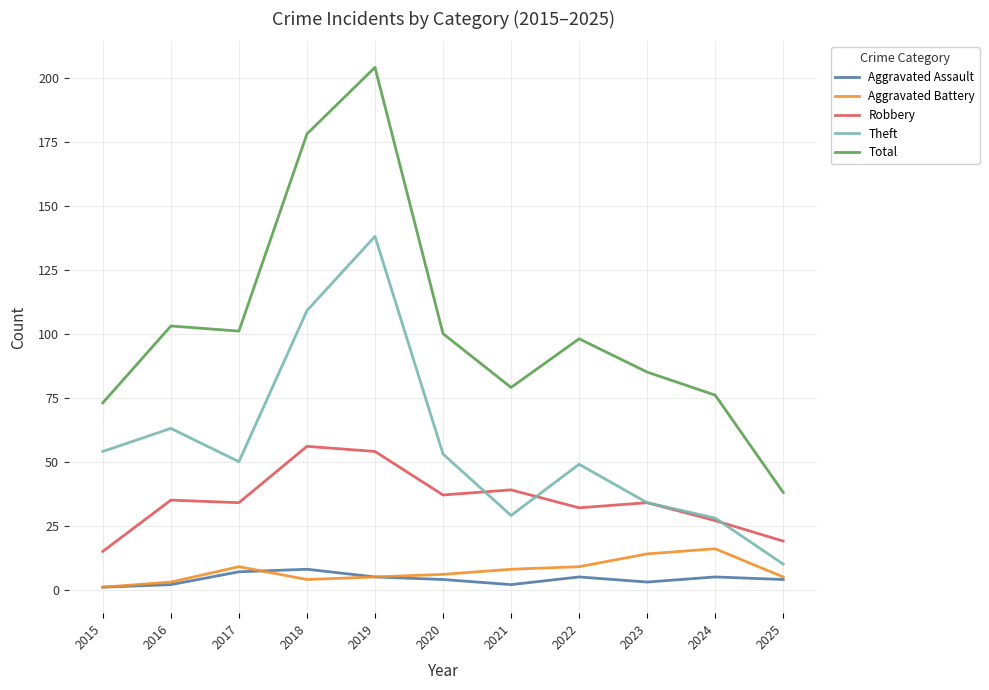

List the series in order of their peak value, lowest first.

Aggravated Assault, Aggravated Battery, Robbery, Theft, Total